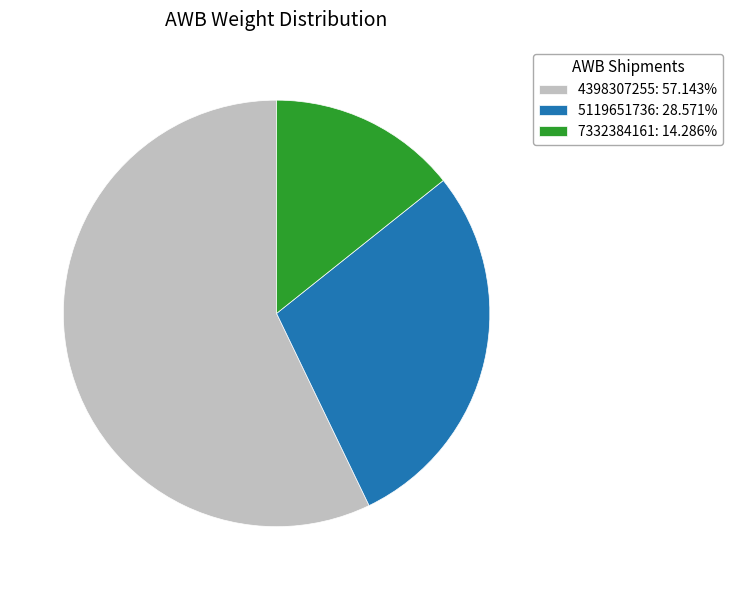

Which slice is the smallest?

7332384161